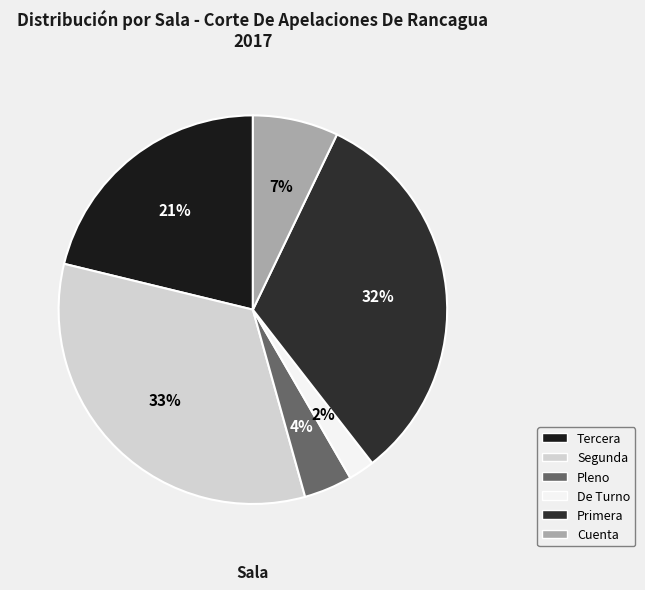

What percentage is NOT represented by De Turno?

97.8%